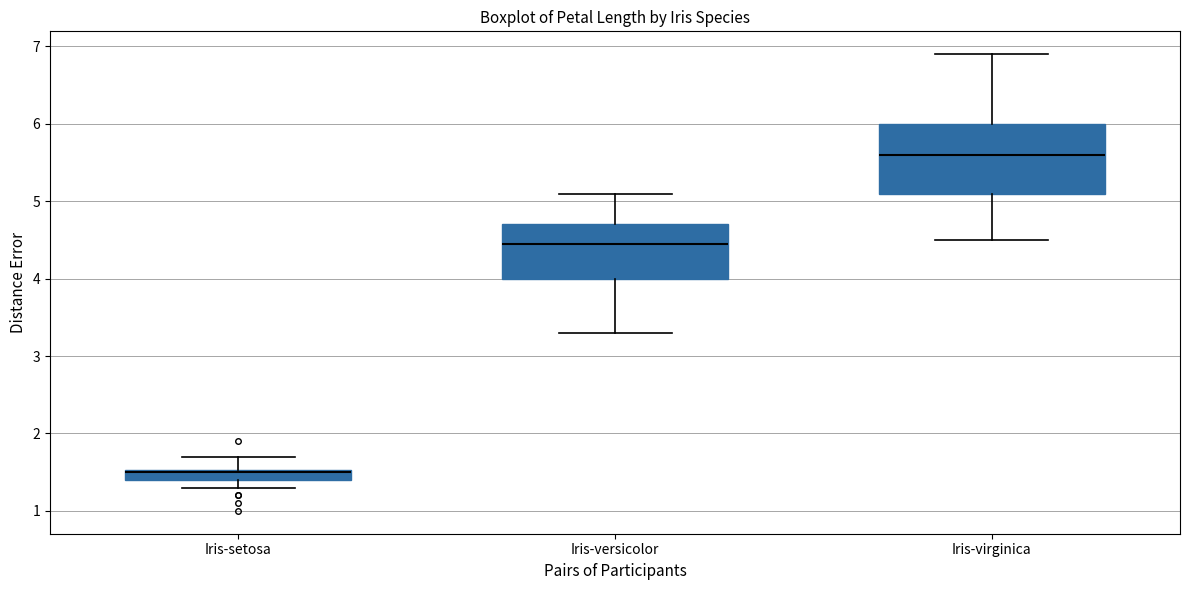

Which box is the tallest, from its lower edge to its upper edge?

Iris-virginica